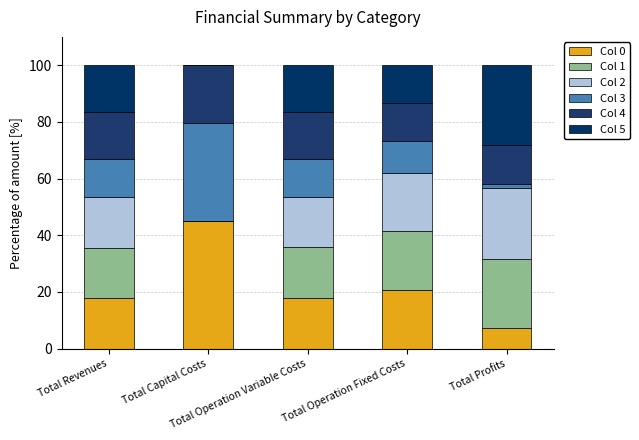

How many categories are shown in the chart?

5